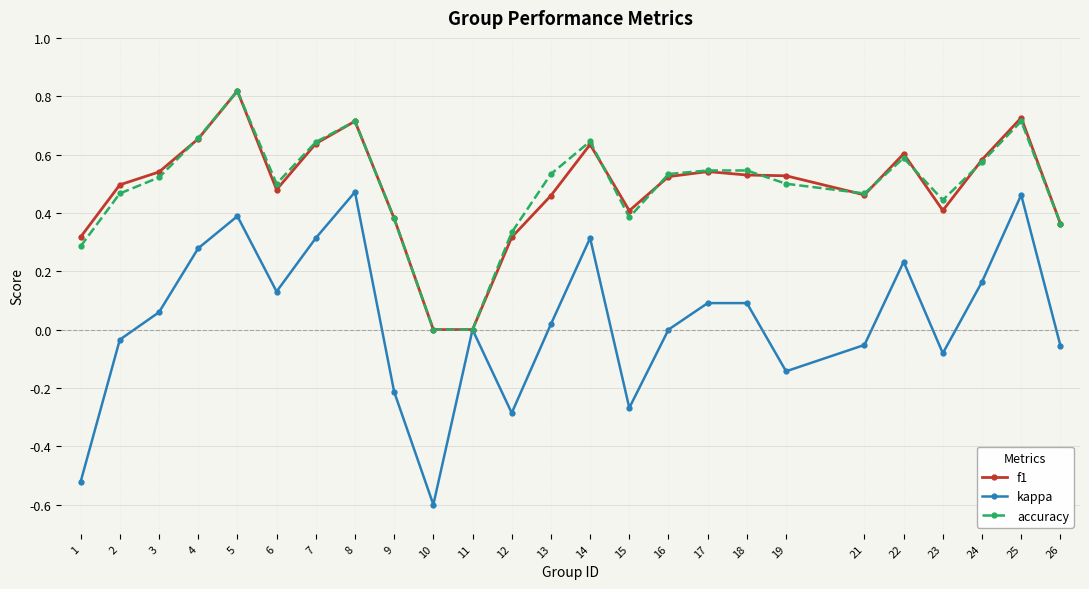

Which series changed the most between 19 and 25?

kappa